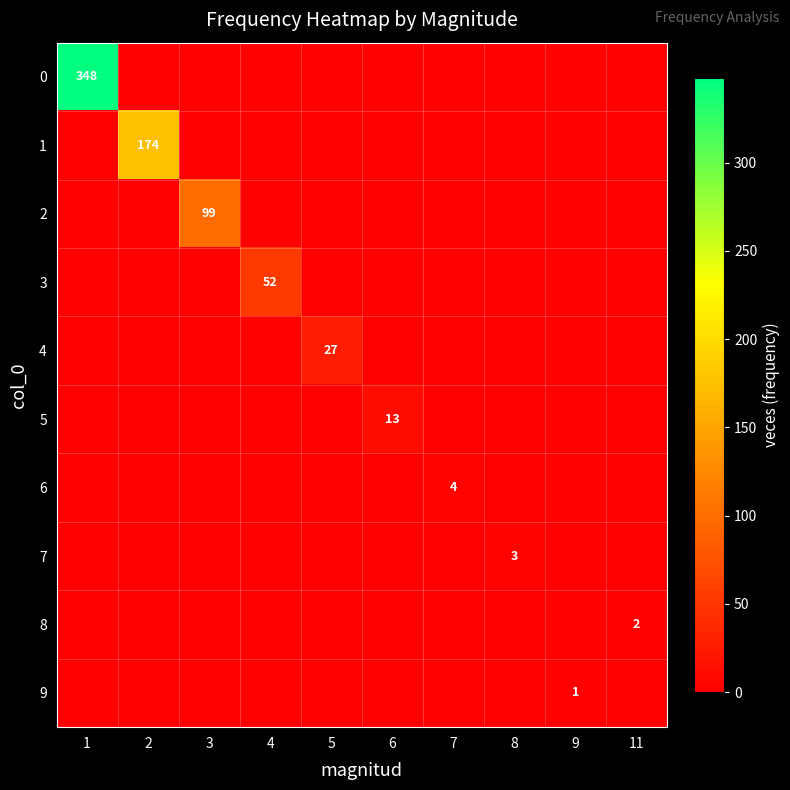

Is it true that 9 equals 2 at 9?

False